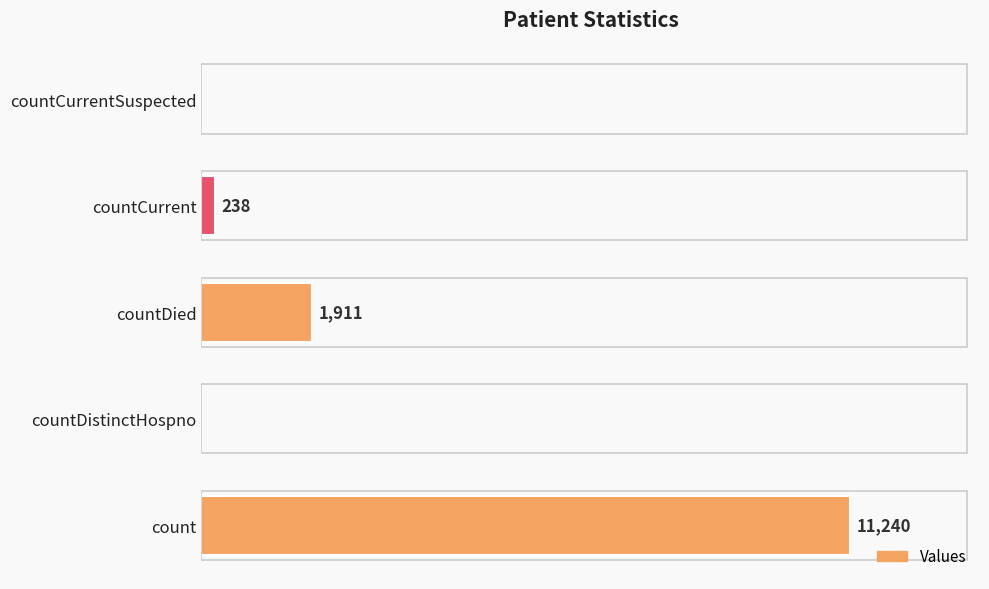

Which label corresponds to the largest value in the chart?

count